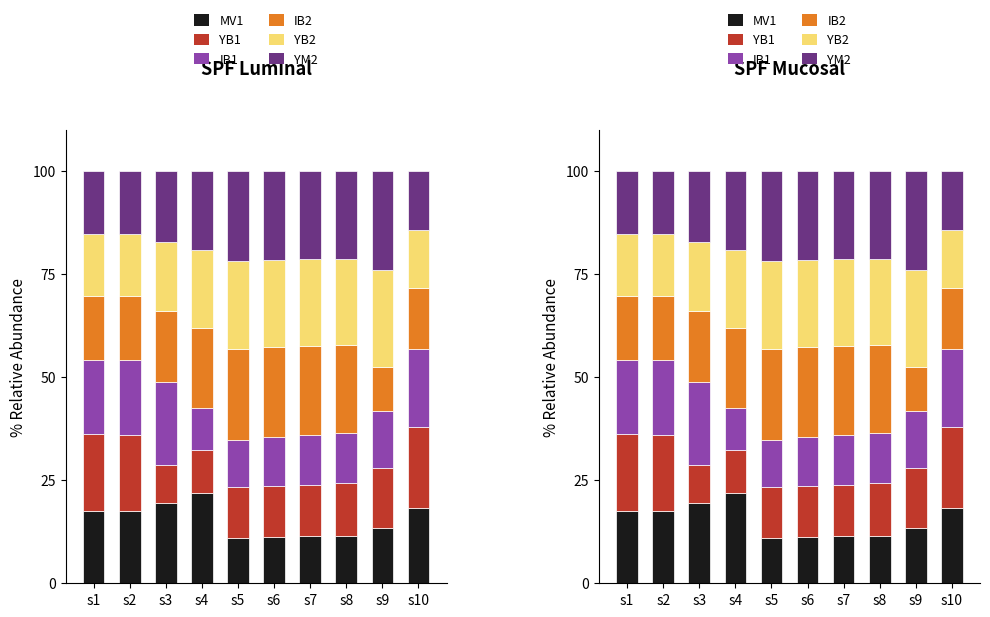

Reading left to right, extract all data points from this chart.

MV1: 17.6	17.6	19.5	21.9	11.0	11.2	11.4	11.6	13.3	18.2
YB1: 18.6	18.5	9.2	10.6	12.2	12.4	12.6	12.7	14.5	19.8
IB1: 18.1	18.0	20.1	10.0	11.6	11.8	12.0	12.1	13.9	19.0
IB2: 15.5	15.5	17.3	19.5	22.0	21.8	21.6	21.5	10.7	14.8
YB2: 15.0	15.1	16.8	18.9	21.4	21.2	21.1	20.9	23.6	14.0
YM2: 15.3	15.3	17.1	19.2	21.7	21.5	21.4	21.2	23.9	14.4